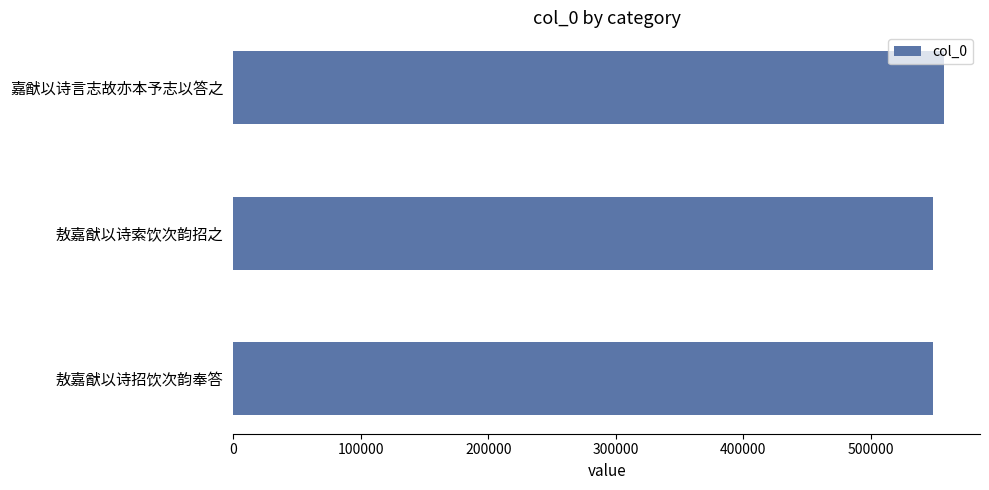

What is the difference between the maximum and minimum values?

8936